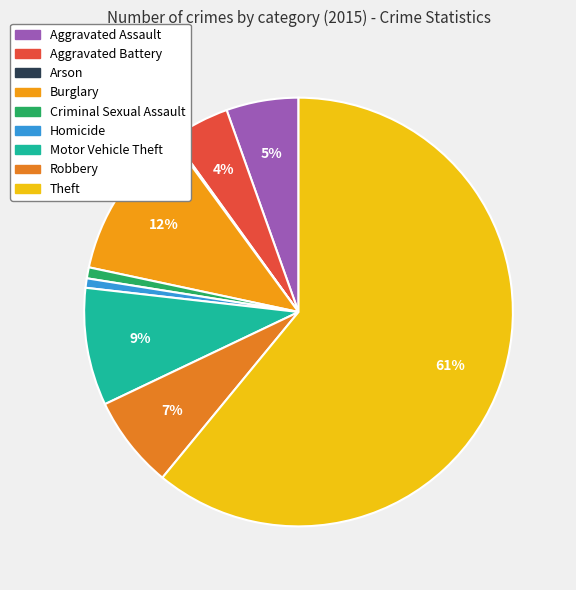

Count the number of slices in the pie.

9